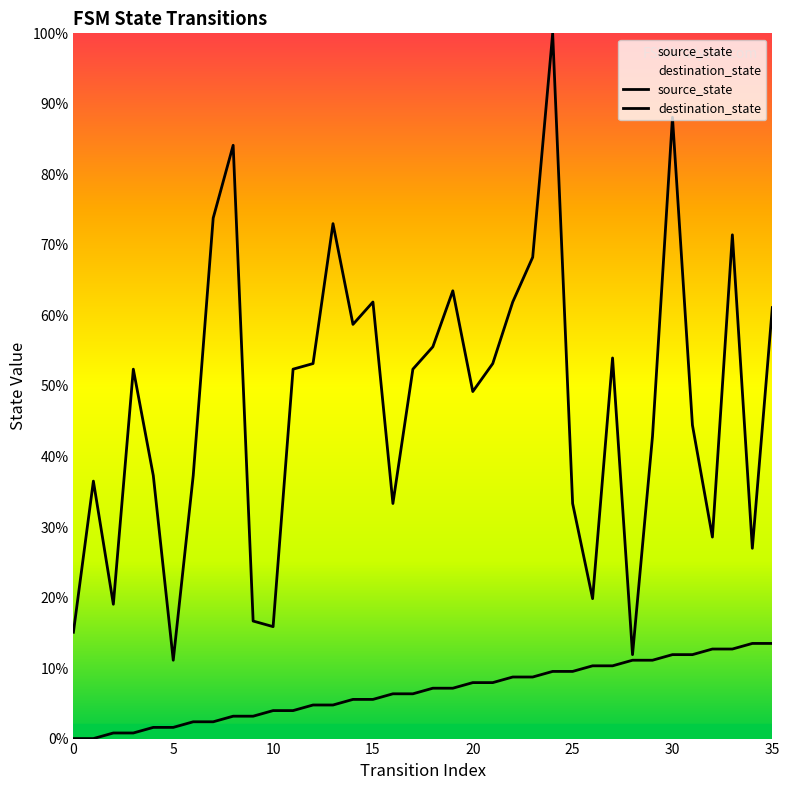

What is the difference between the destination_state values at 21 and 19?

10.3